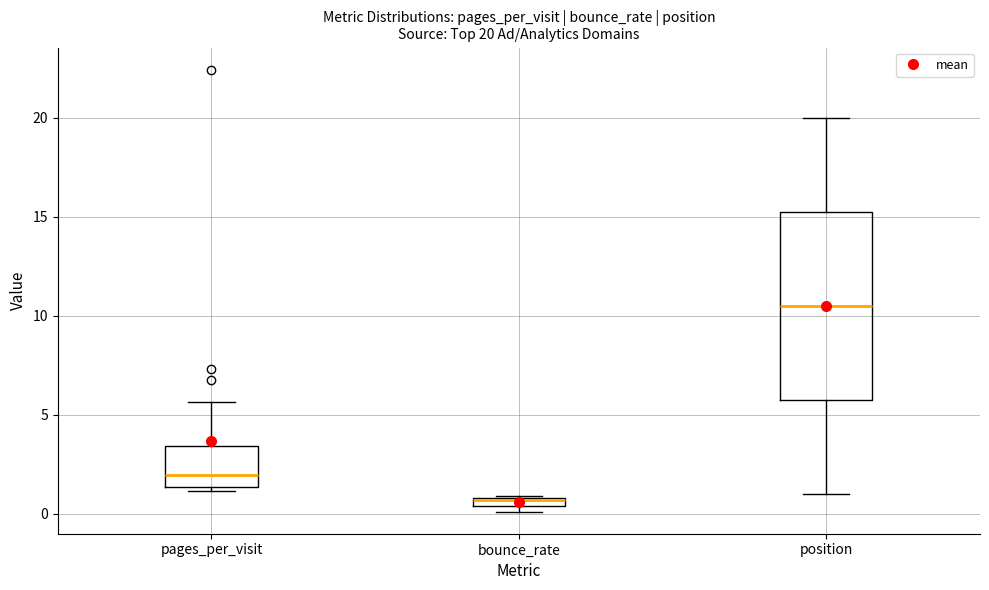

Which box's median line is the highest?

position